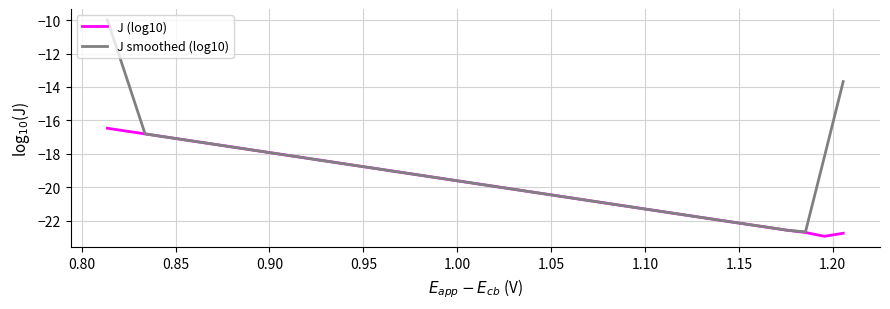

Rank the series by their average value, from highest to lowest.

J smoothed (log10), J (log10)